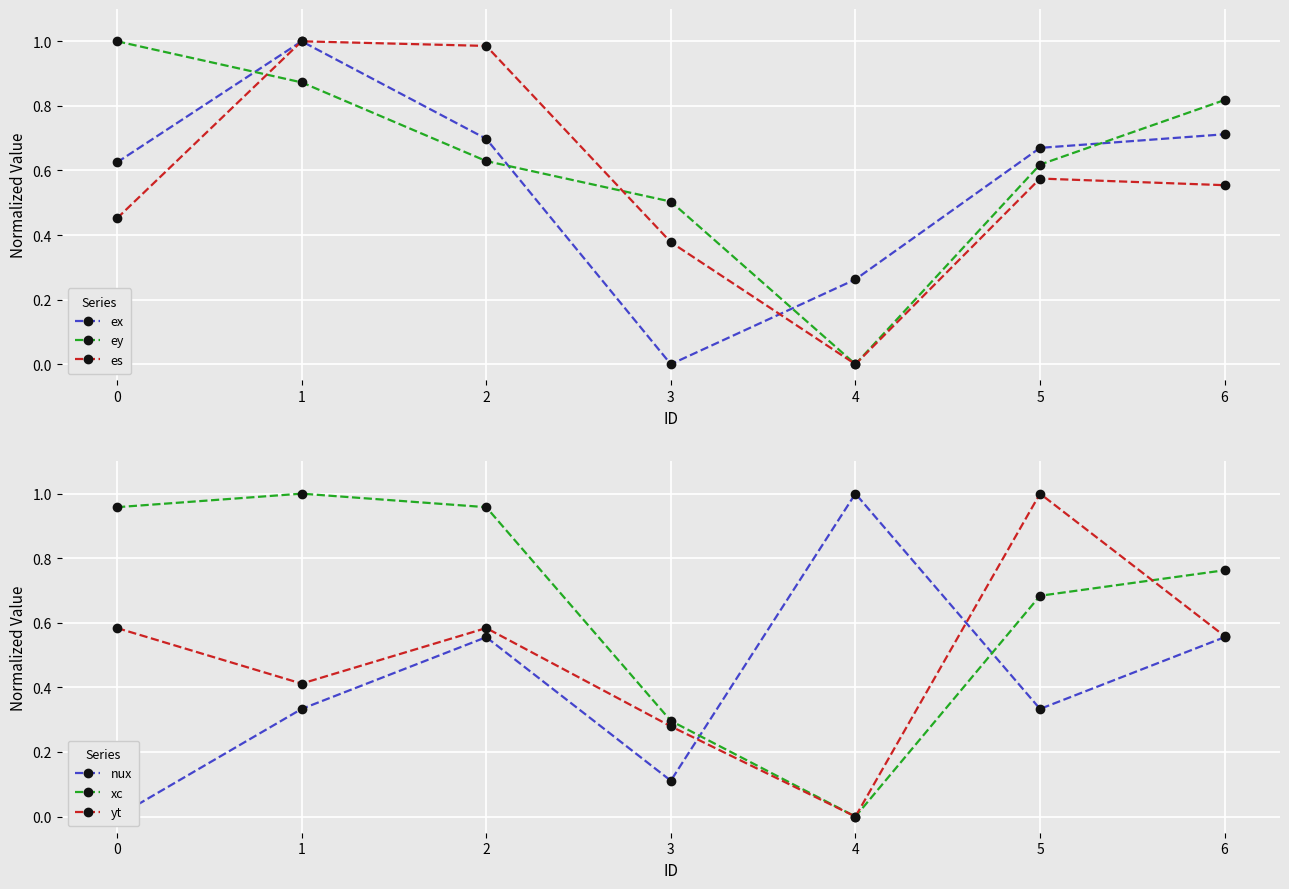

True or false: ex has a value of 1.0 at 1.

True